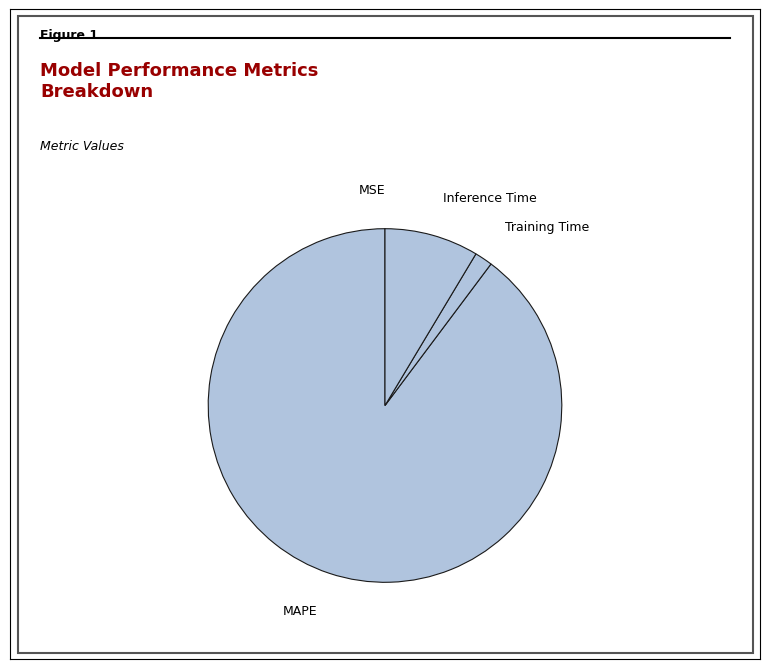

Which category has the biggest portion of the pie?

MAPE